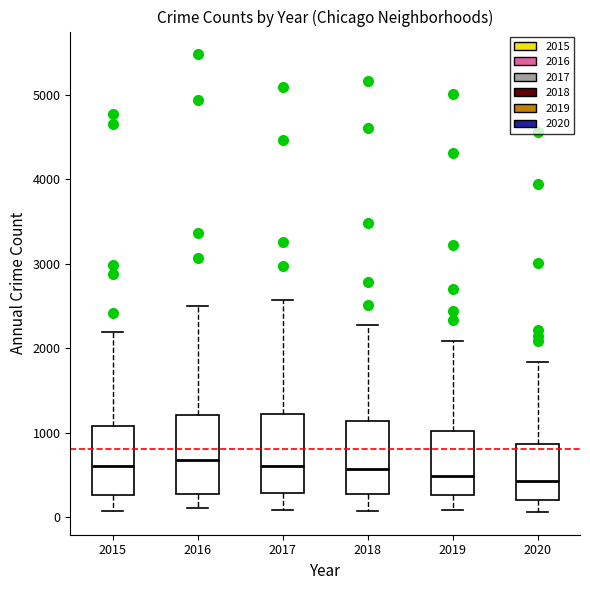

Where does the median line of the box at x = 2018 sit on the y-axis? The values are not printed on the chart, so give them approximately, as read against the axis.

600